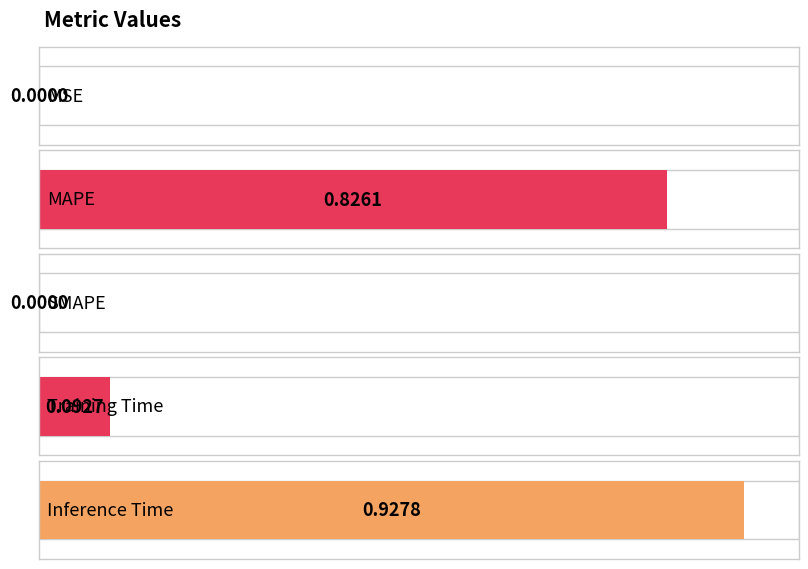

The chart shows a value of 0.9 at Inference Time. True or false?

True